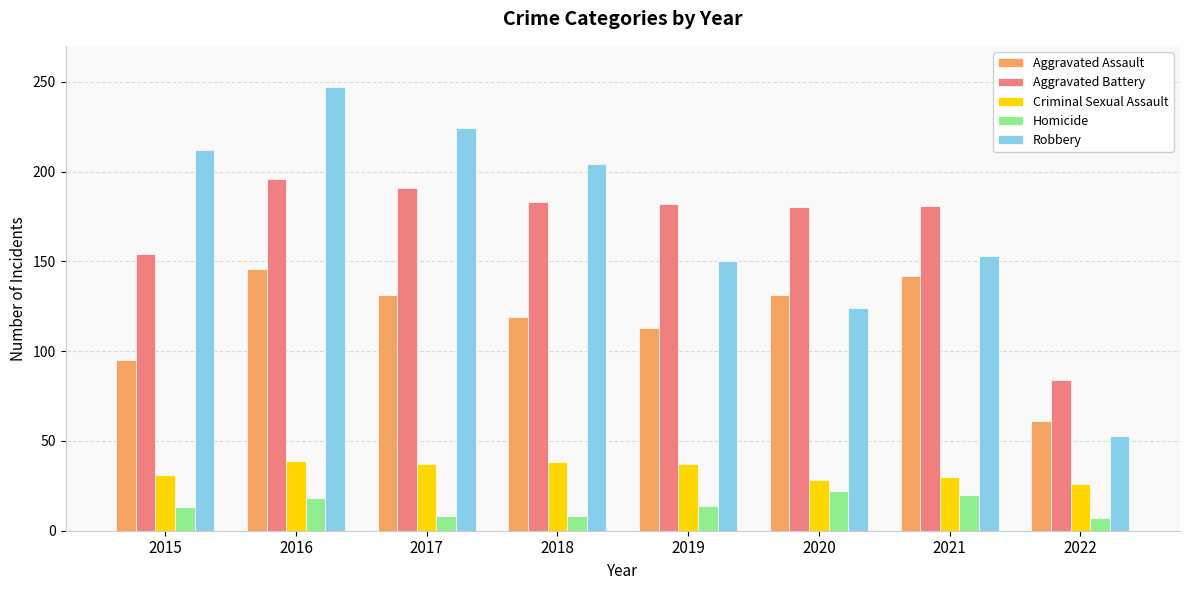

What is the highest value of the Aggravated Assault series?

146